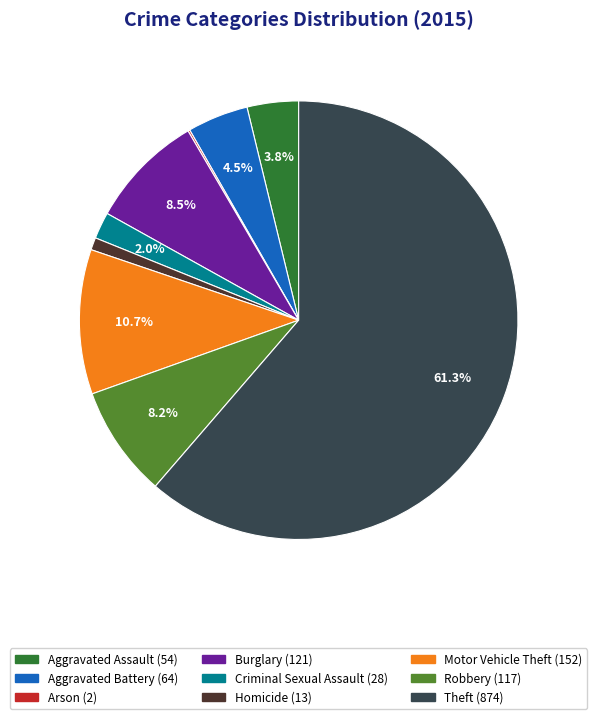

To the nearest percent, what is the combined percentage of Motor Vehicle Theft and Homicide?

12%